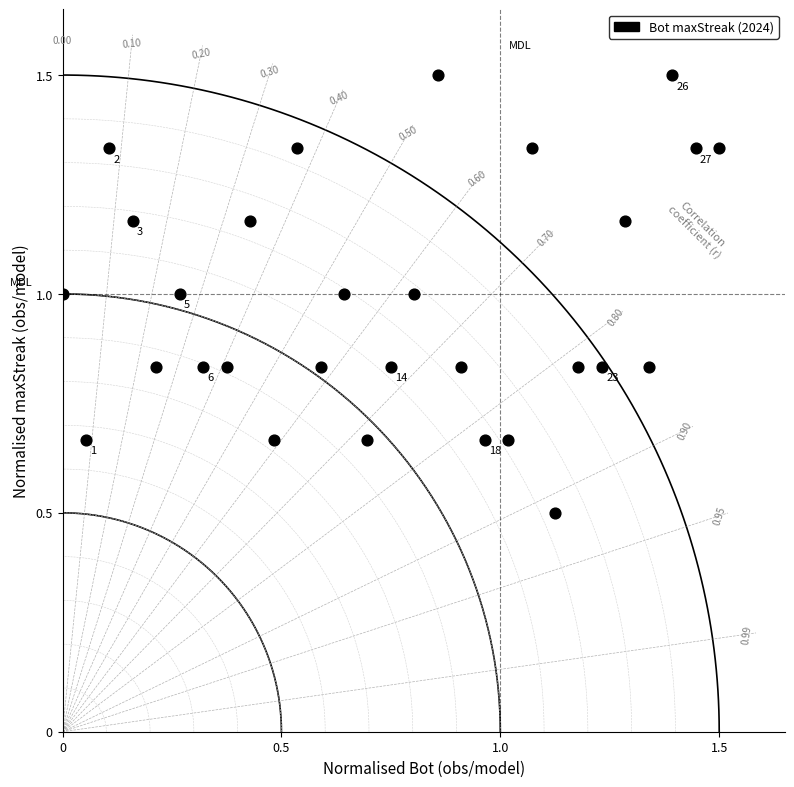

What is the range of X values (max minus min)?

1.5